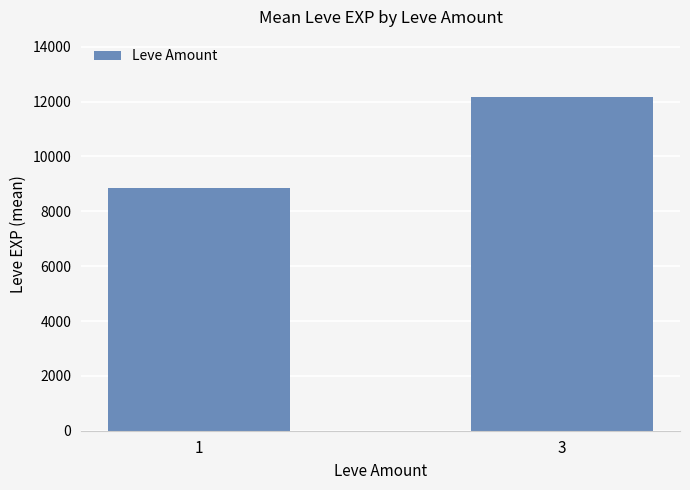

What is the smallest value displayed?

8857